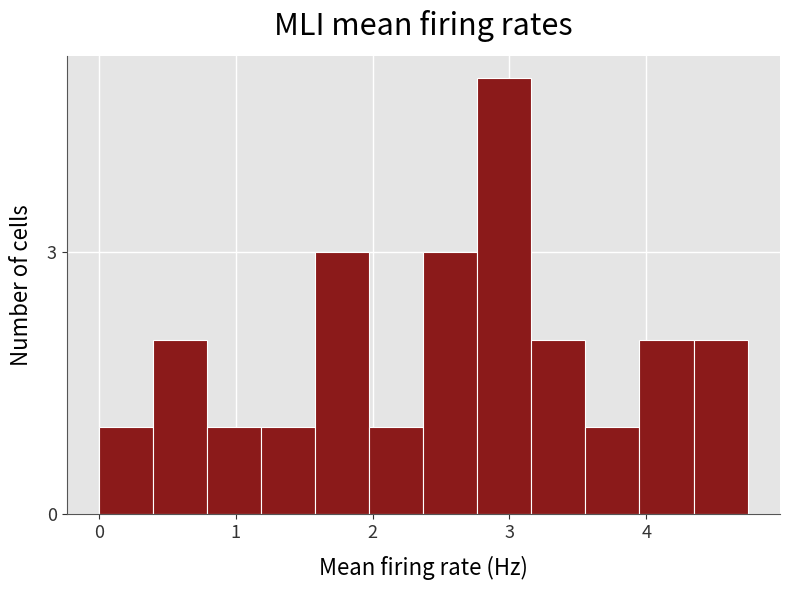

Read against the x-axis, roughly where is the centre of the tallest bar?

3.0